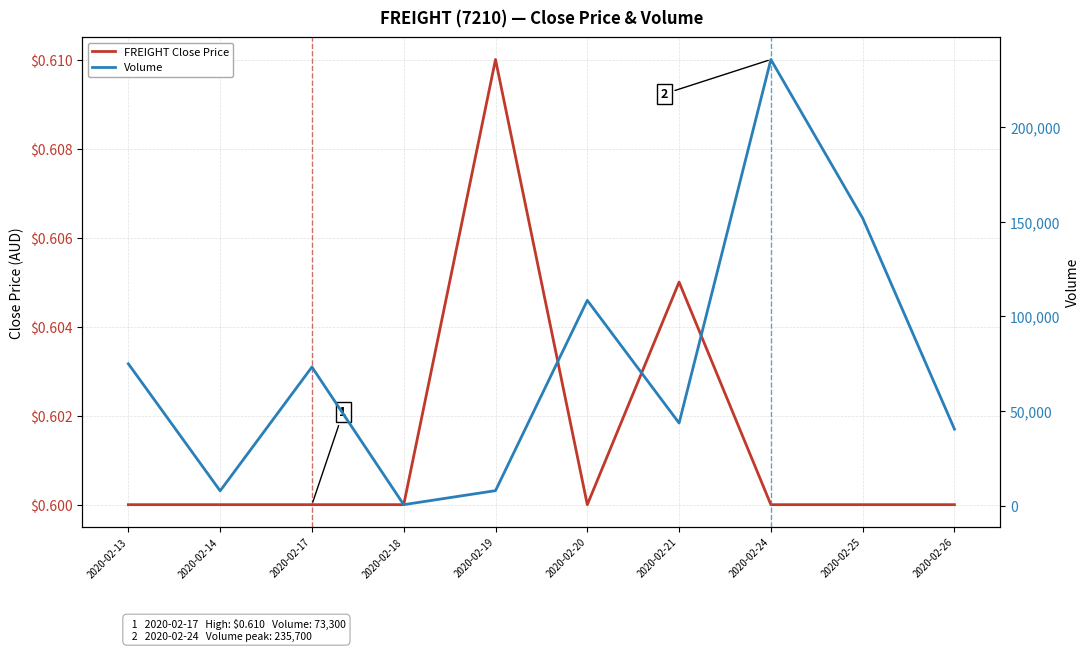

What is the difference between the second highest and minimum values in the Volume series?

151300.0